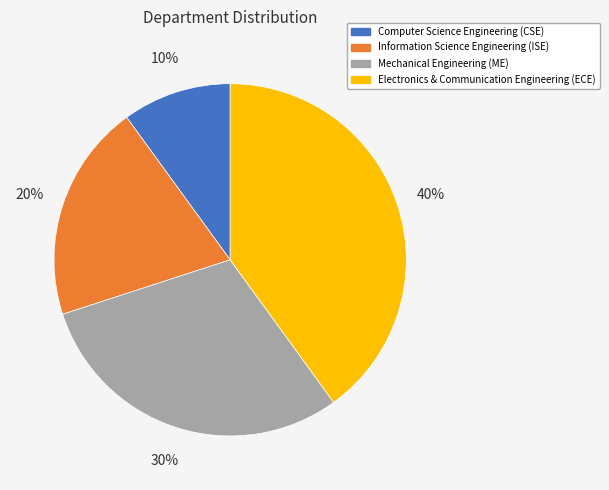

Rank the categories by value from lowest to highest.

Computer Science Engineering (CSE), Information Science Engineering (ISE), Mechanical Engineering (ME), Electronics & Communication Engineering (ECE)